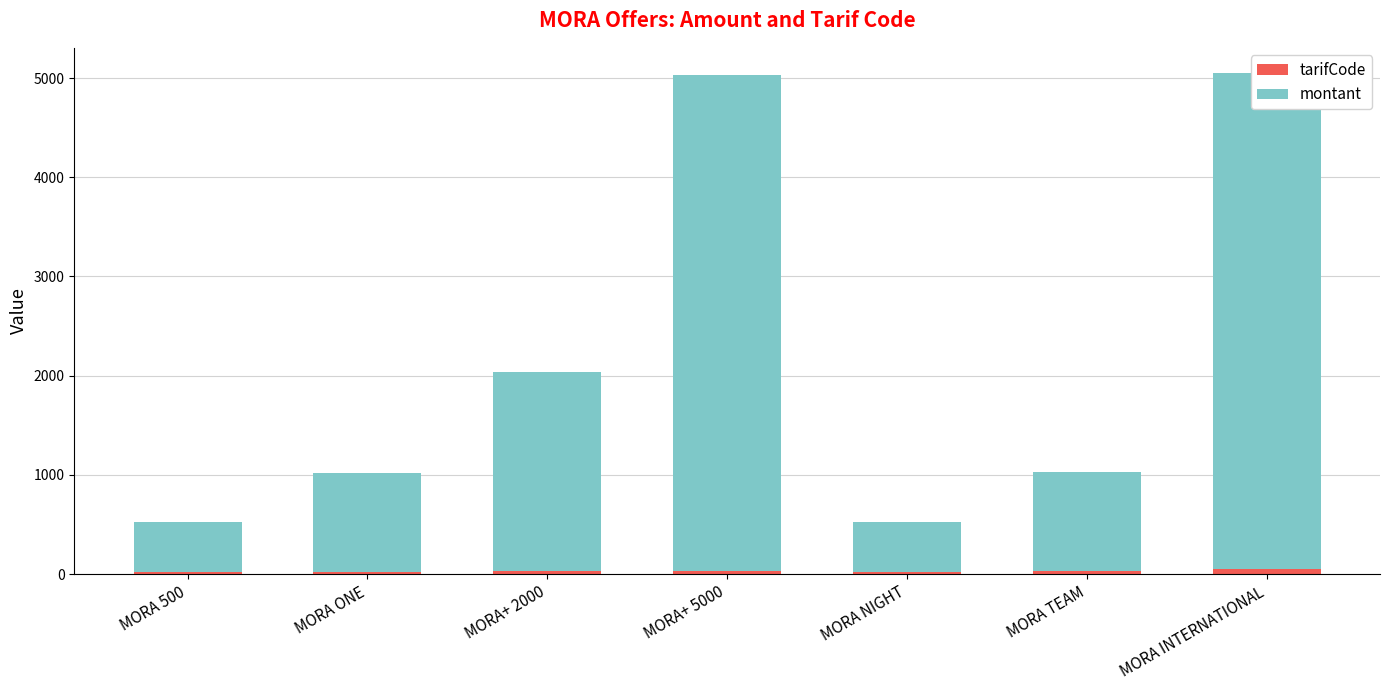

Which label corresponds to the largest value in the chart?

MORA+ 5000